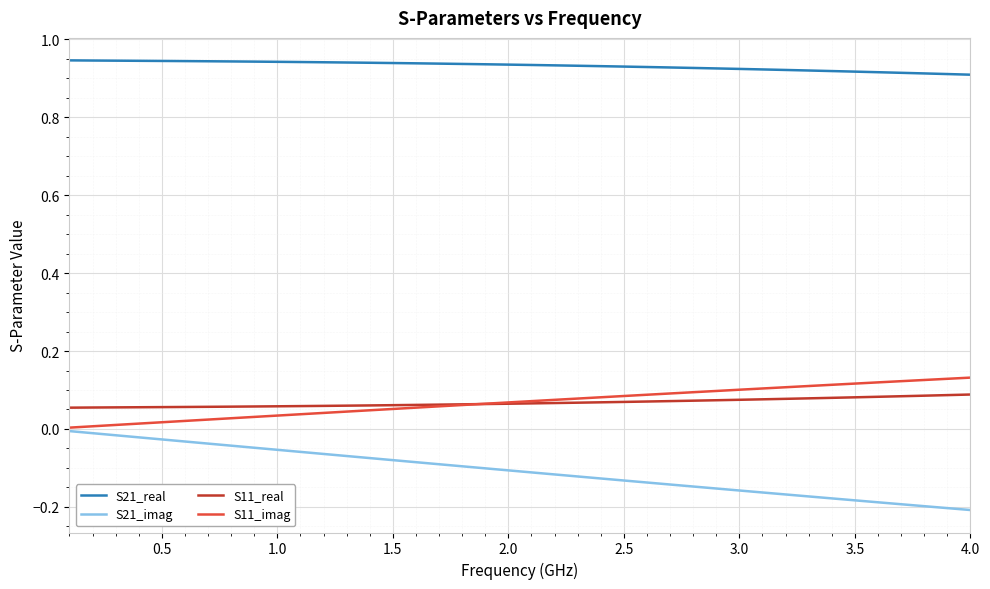

True or false: S11_imag and S21_real cross at least once.

False